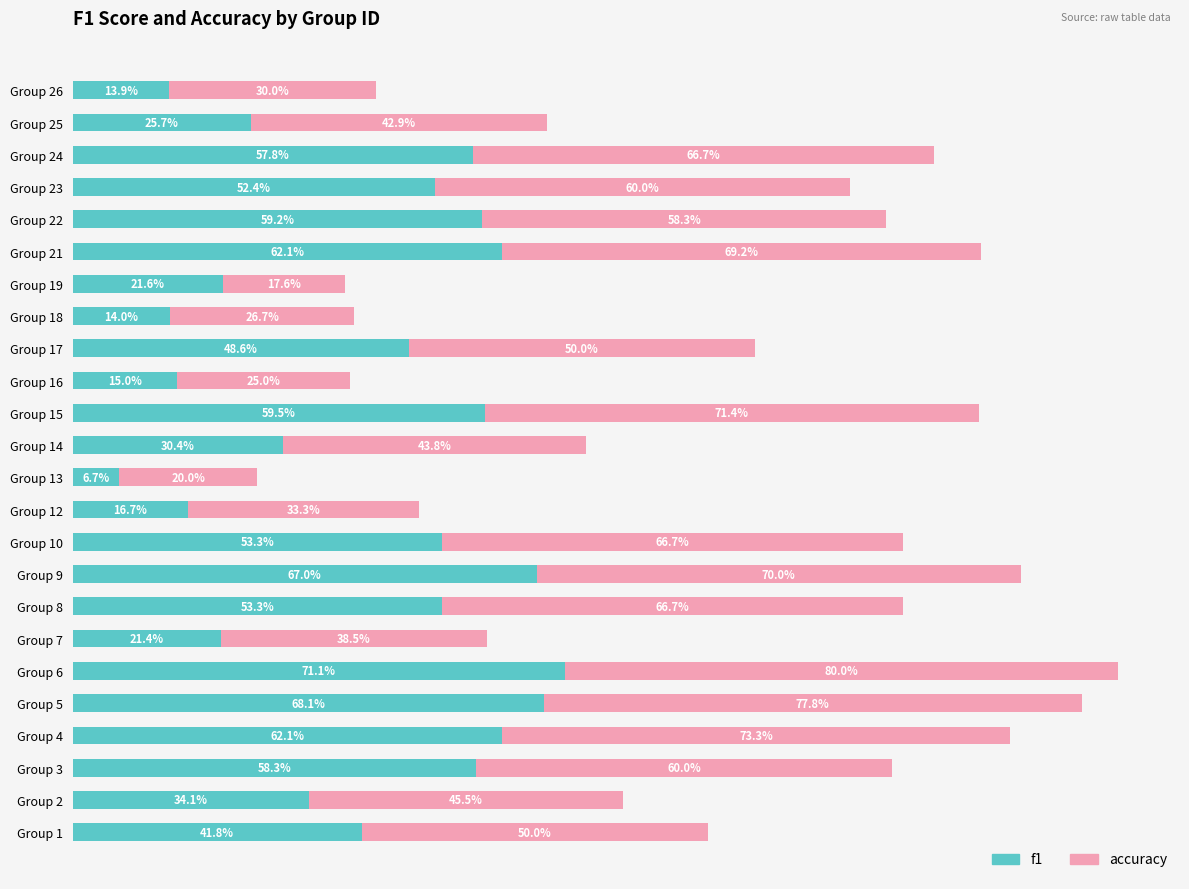

Which category has the lowest value in the f1 series?

Group 13